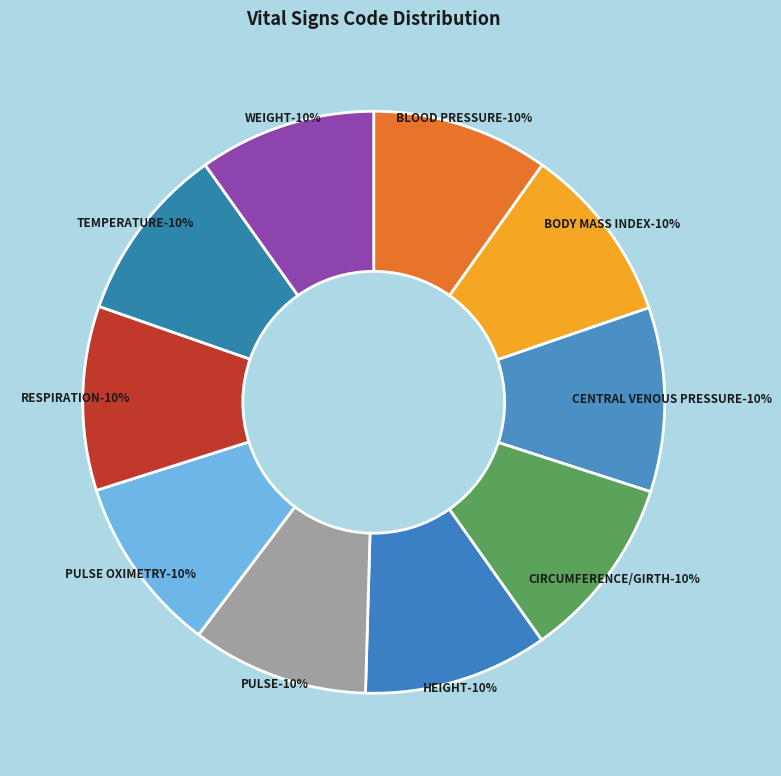

What percentage is the RESPIRATION slice, to the nearest percent?

10%